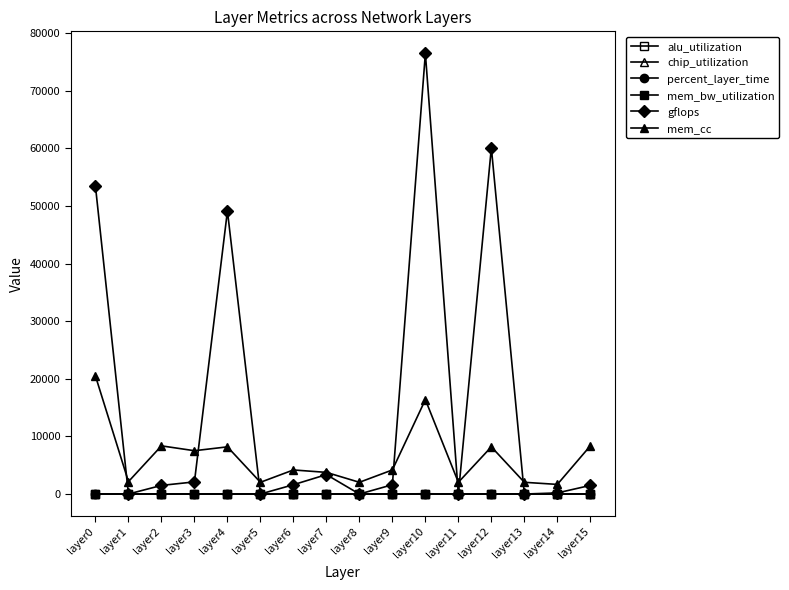

What is the sum of all chip_utilization values?

180.6